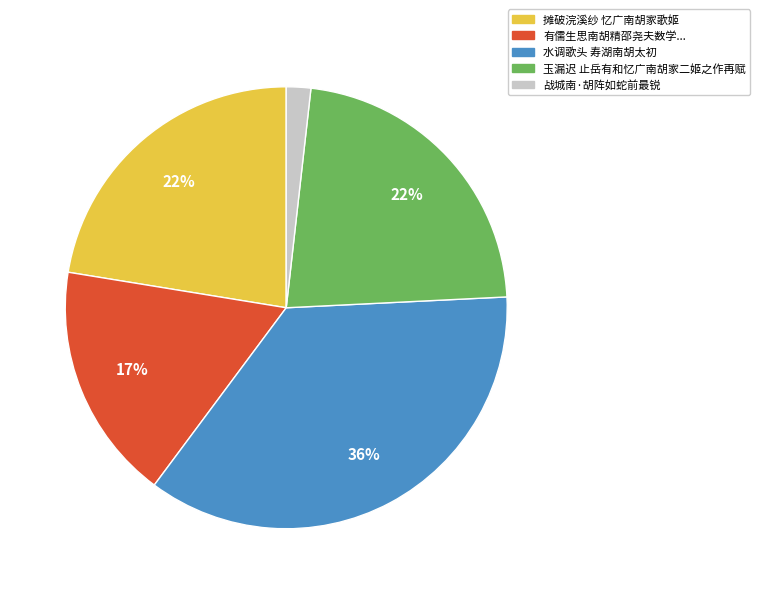

How many slices are in this pie chart?

5